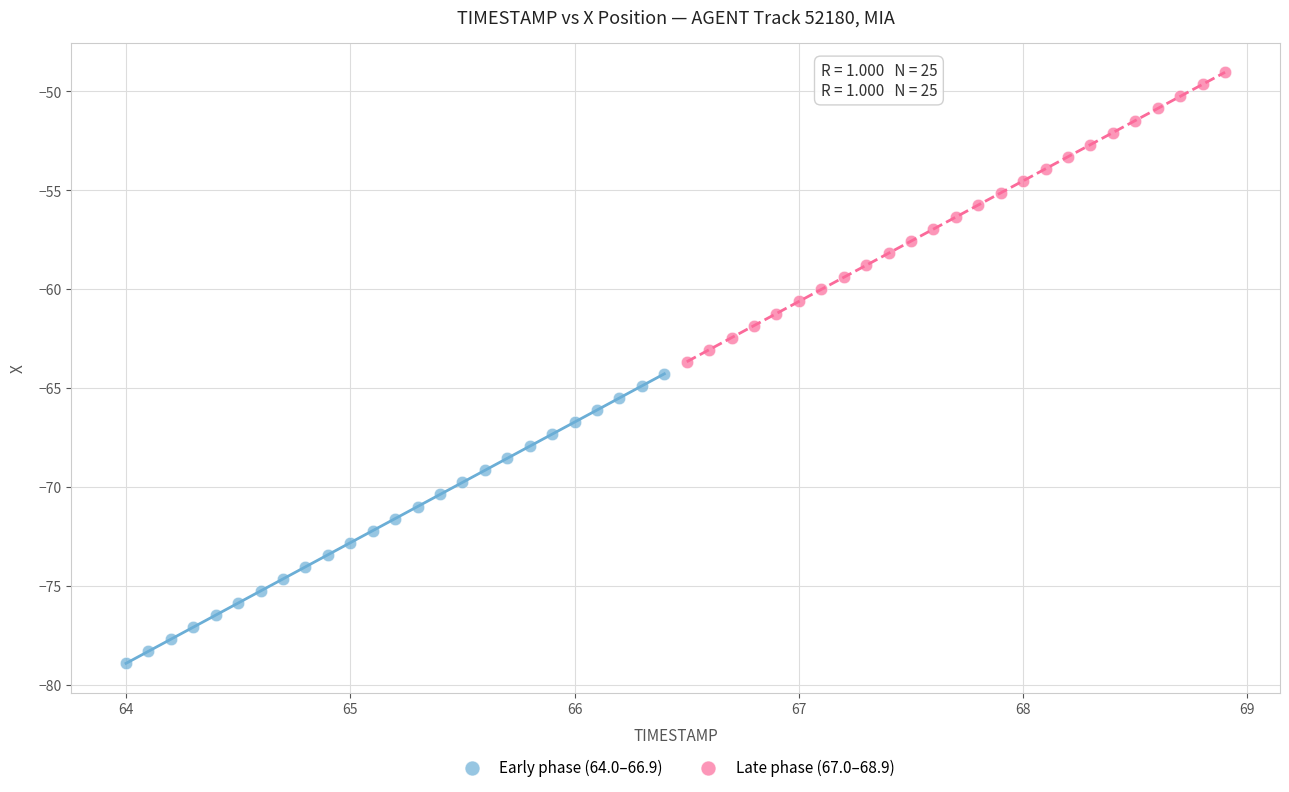

Which series has the largest Y range (max minus min)?

Early phase (64.0–66.9)